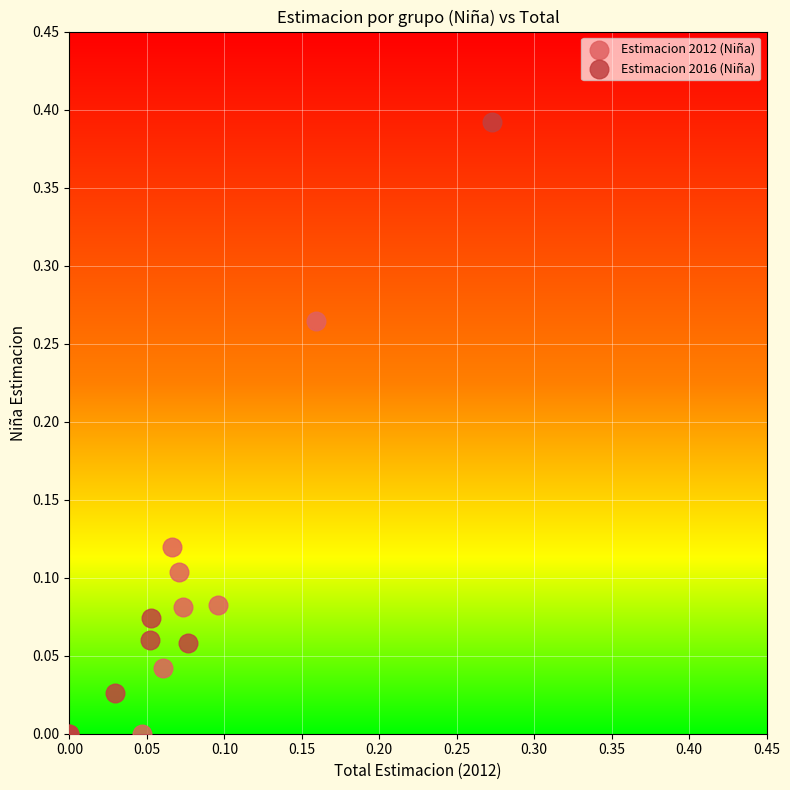

Which series has the largest Y range (max minus min)?

Estimacion 2016 (Niña)